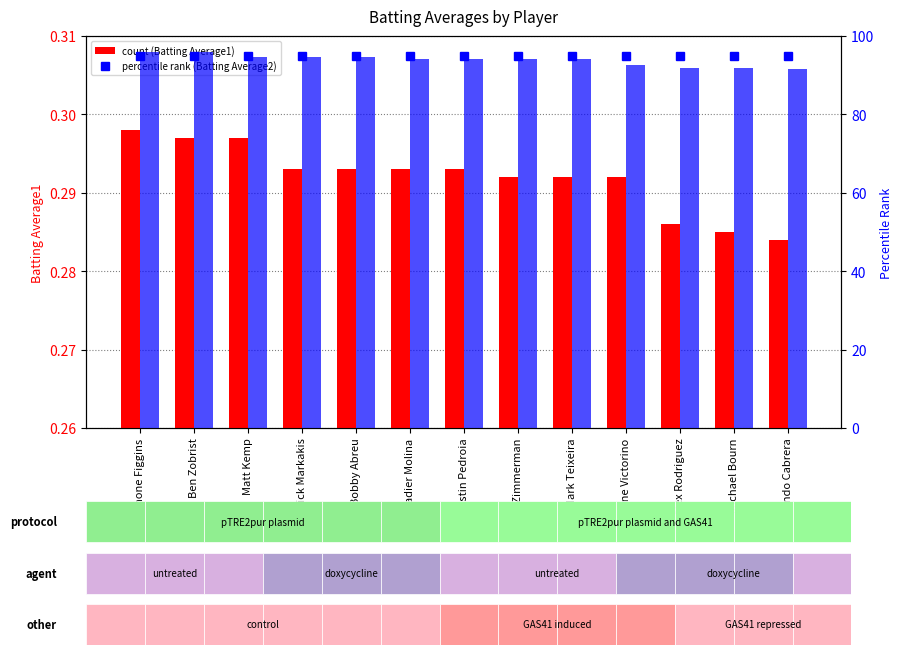

Which category has the highest value in the Batting Average1 series?

Chone Figgins